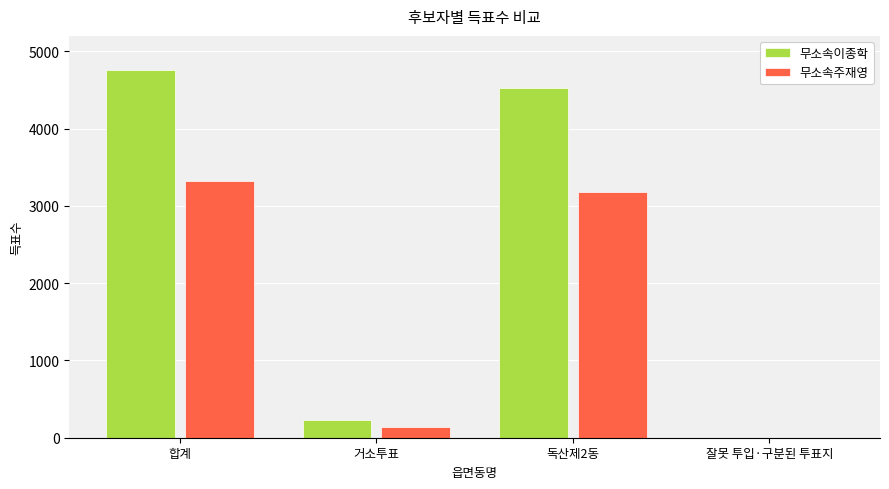

Where is 무소속주재영 nearest to the value 1661?

독산제2동